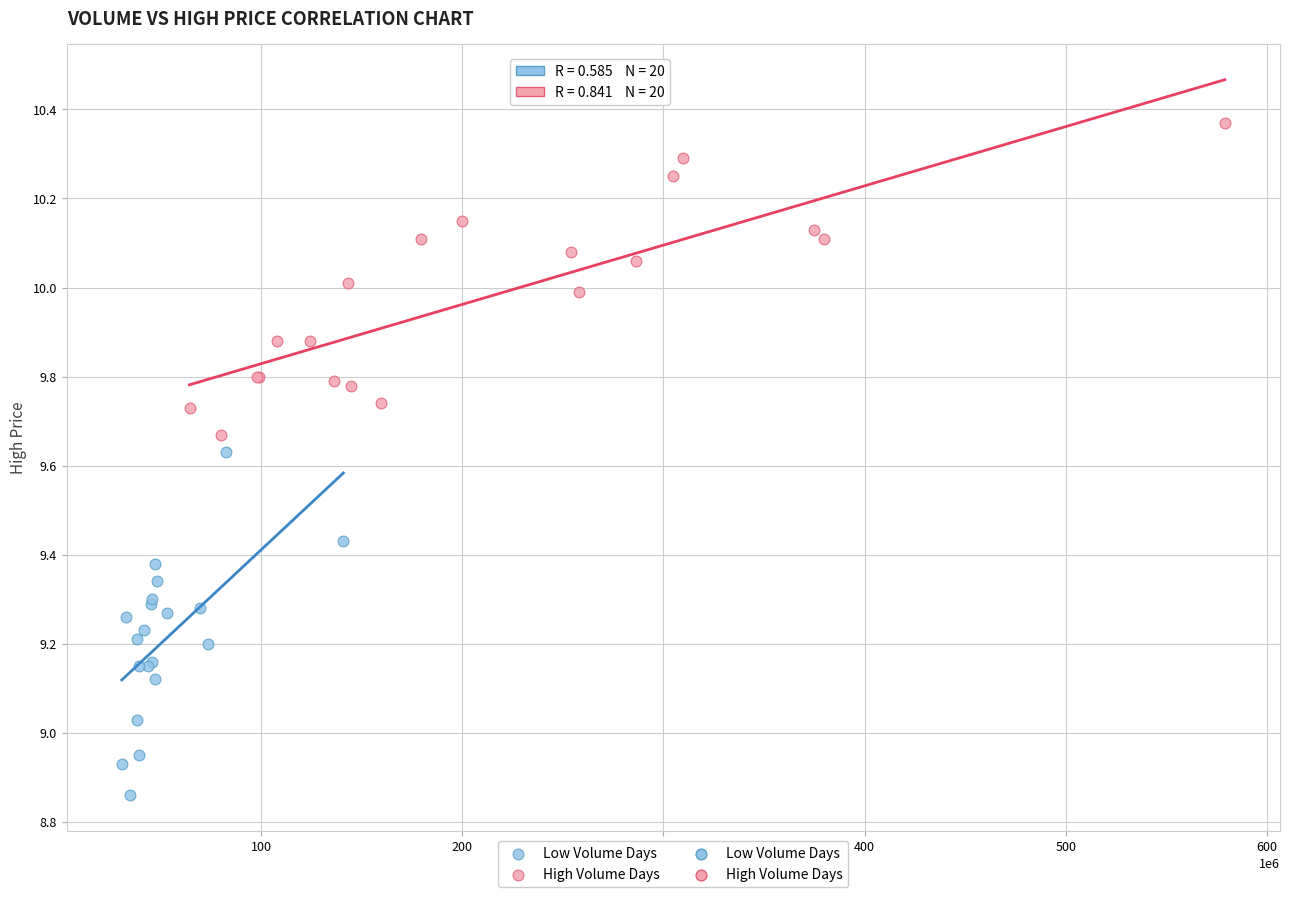

Which series has the widest spread of Y values?

Low Volume Days